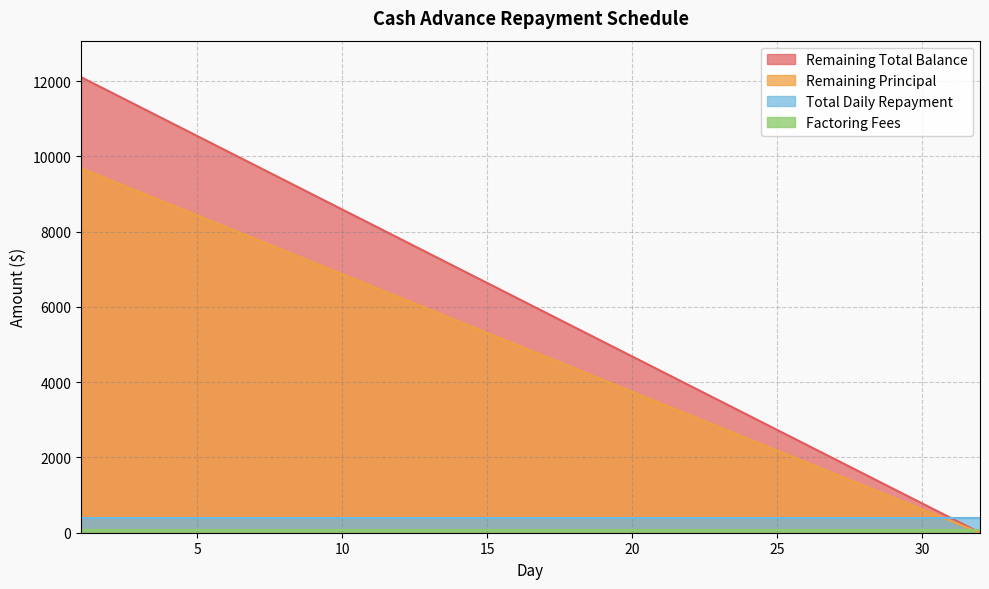

The value of Total Daily Repayment at 30 is 390.6. True or false?

True